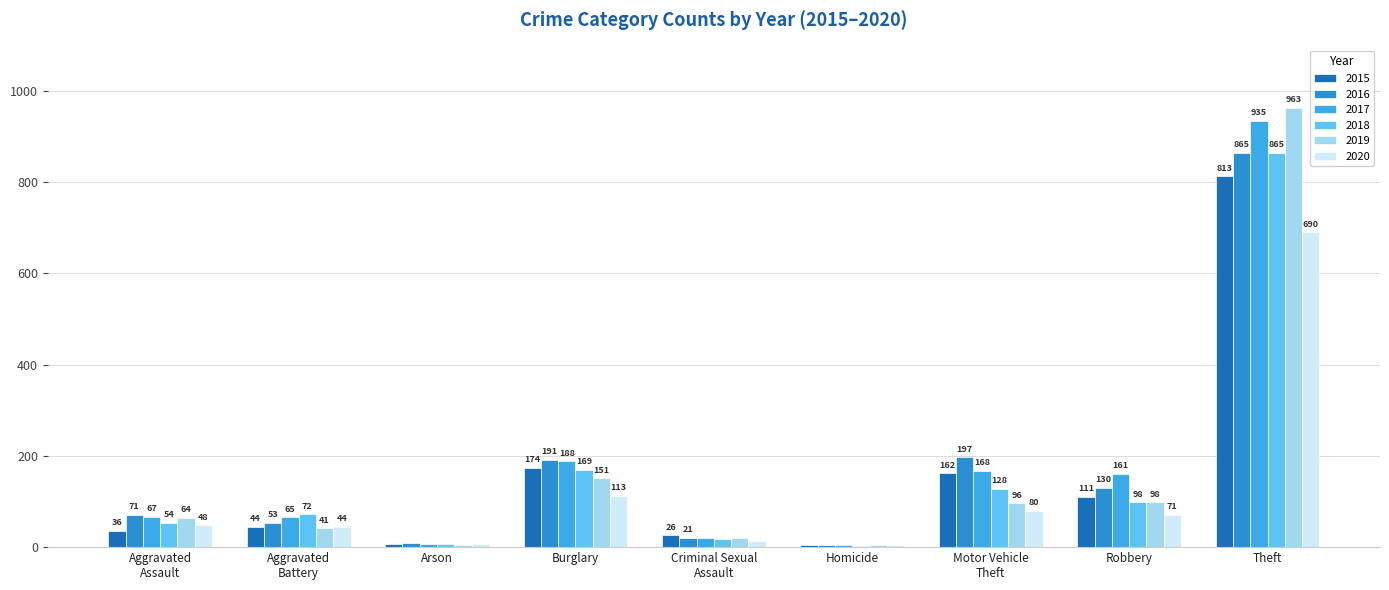

How many series are shown in this chart?

6